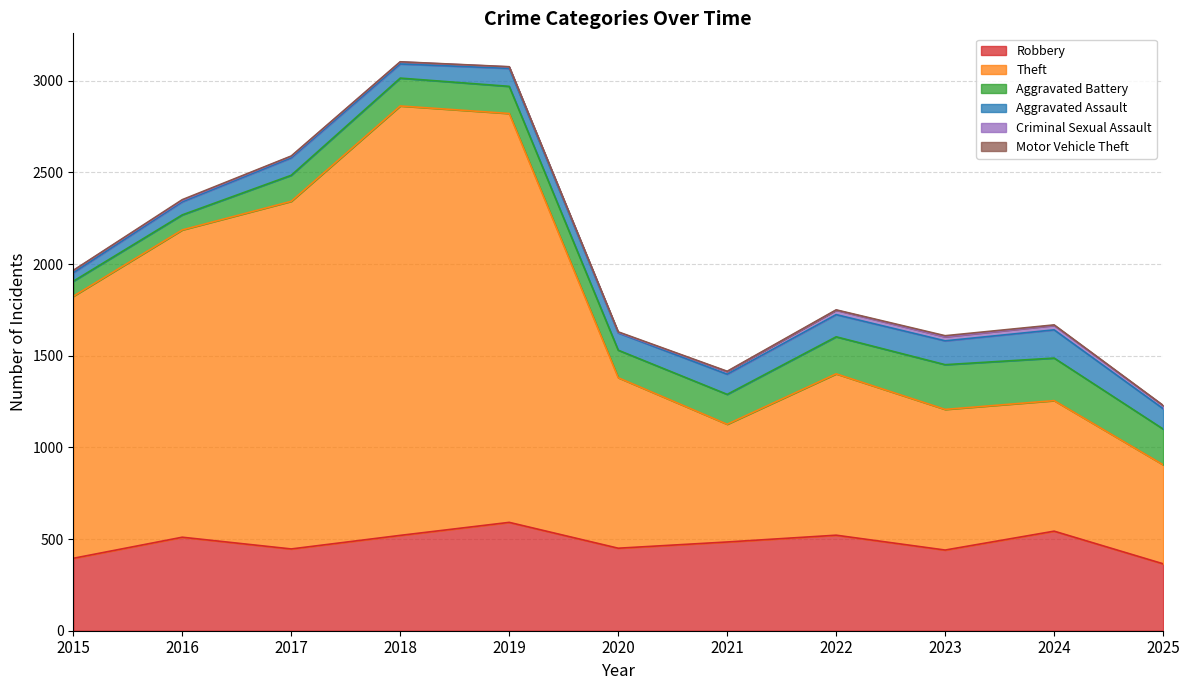

List the series in order of their peak value, lowest first.

Motor Vehicle Theft, Criminal Sexual Assault, Aggravated Assault, Aggravated Battery, Robbery, Theft